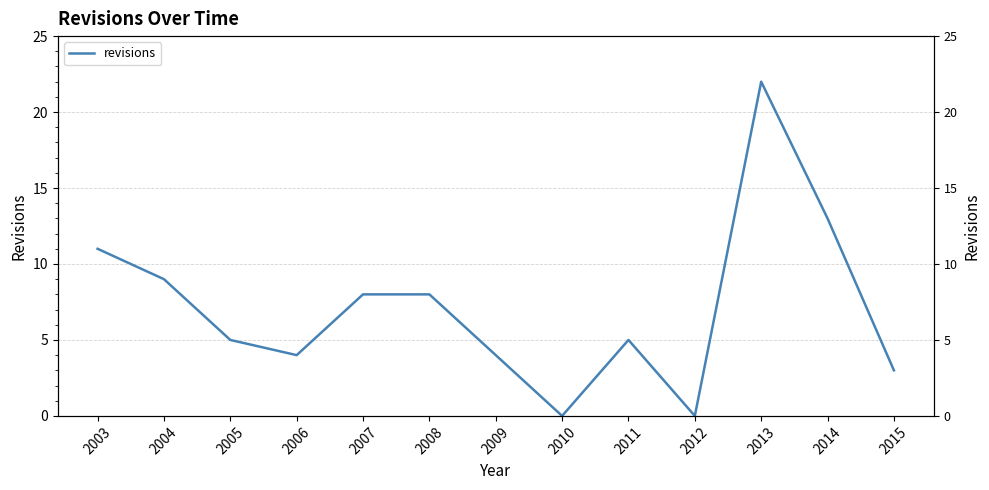

Is it true that the value at 2013 is 22?

True